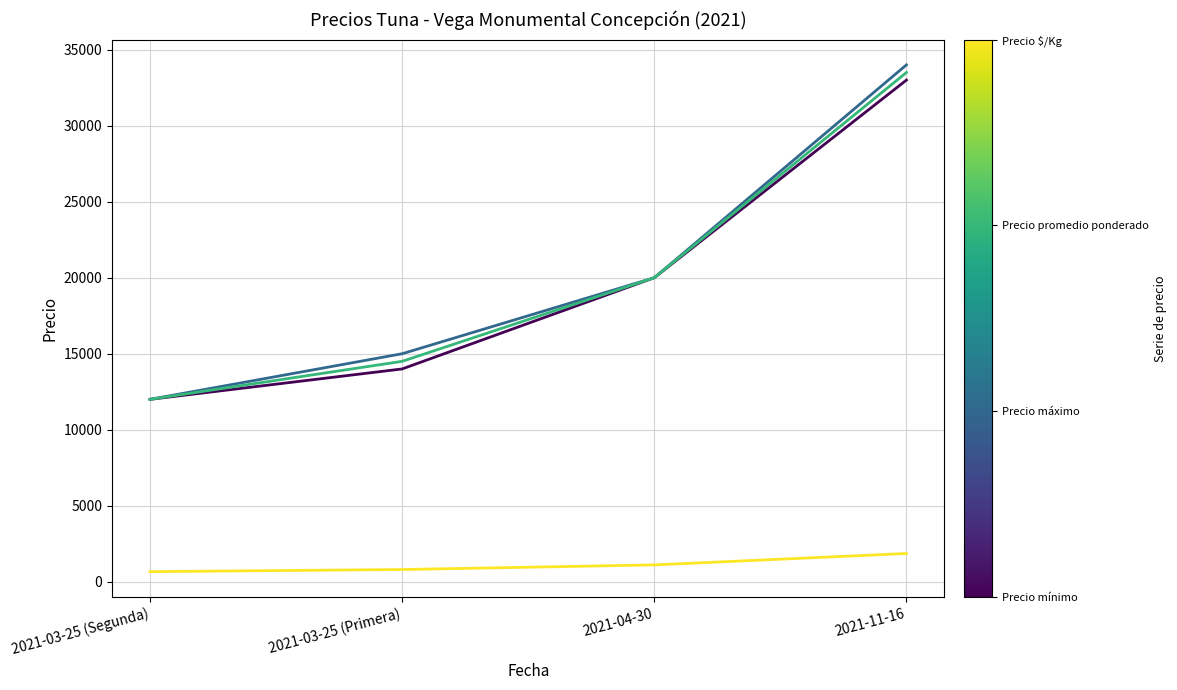

What is the greatest value displayed?

34000